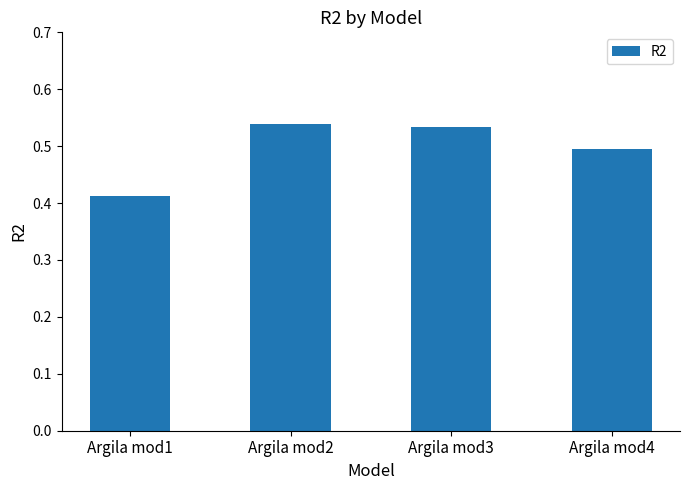

Which category has the lowest value across all series?

Argila mod1